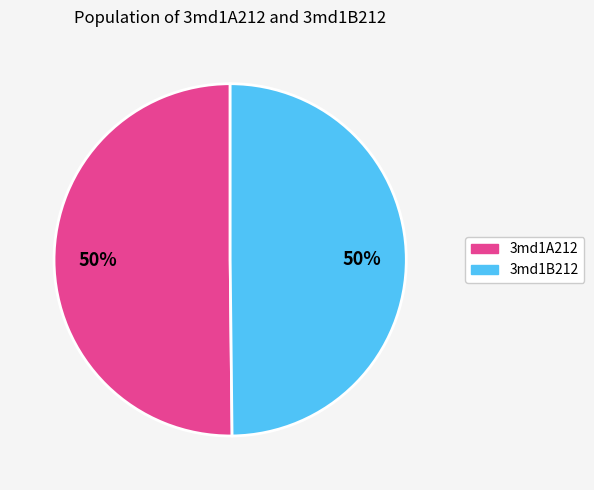

Combined, do 3md1A212 and 3md1B212 account for over 50%?

Yes